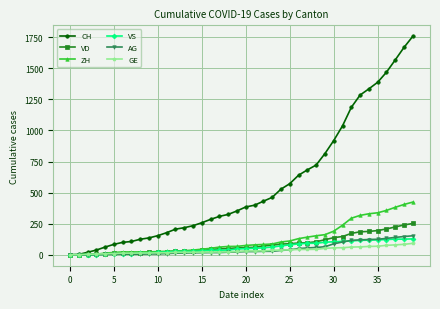

At how many categories does at least one series exceed 592?

14